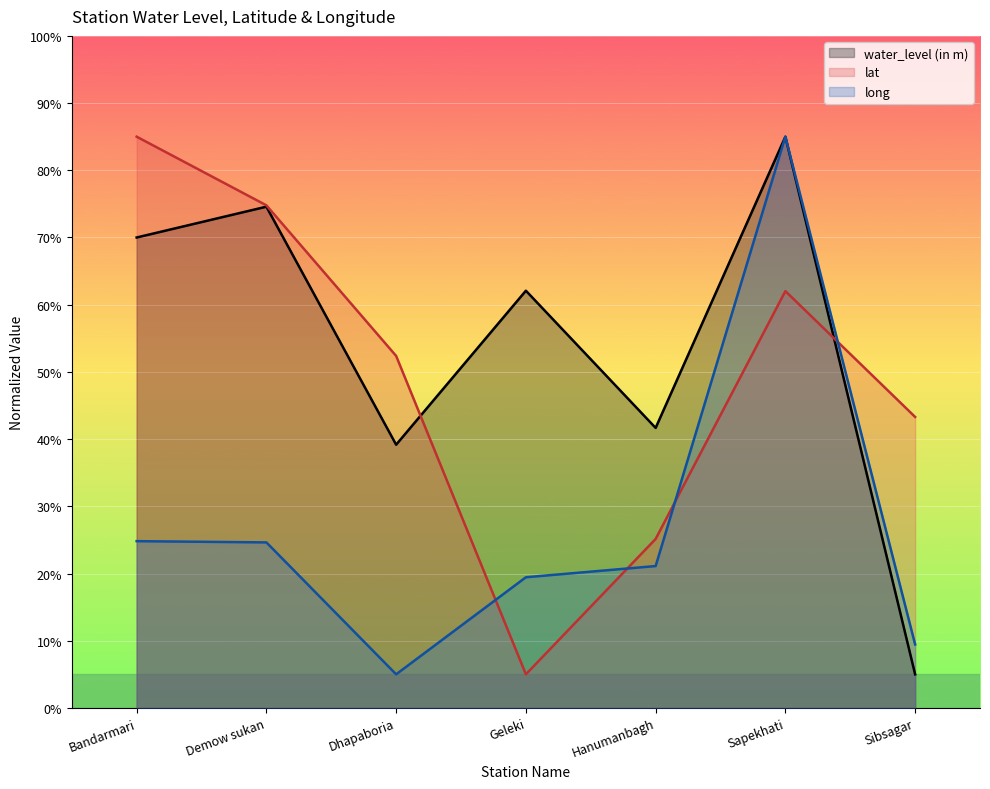

How many lines are shown in the chart?

3